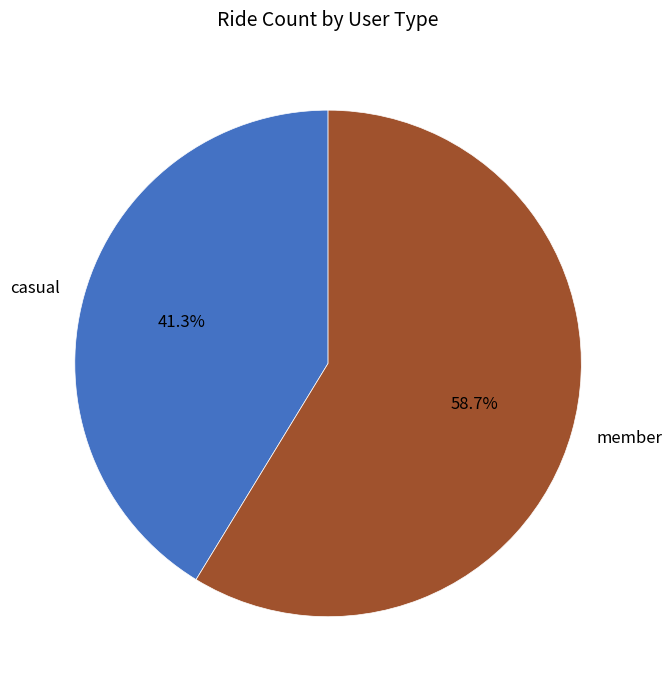

Which slice represents more than half of the pie?

member